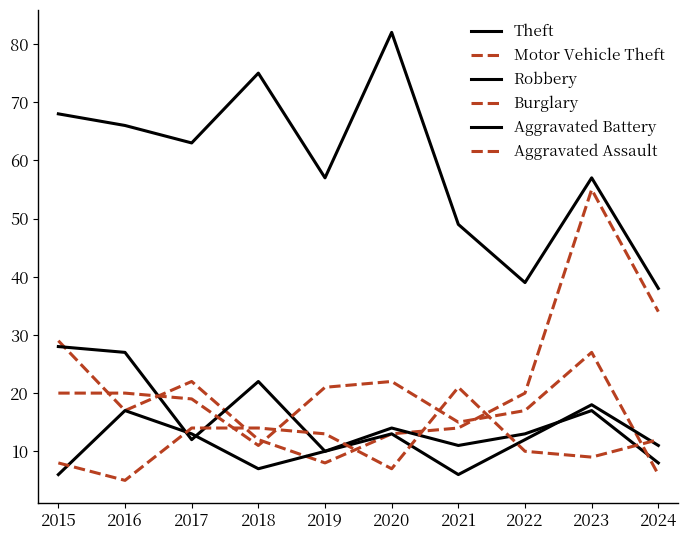

The value of Burglary at 2023 is 45. True or false?

False